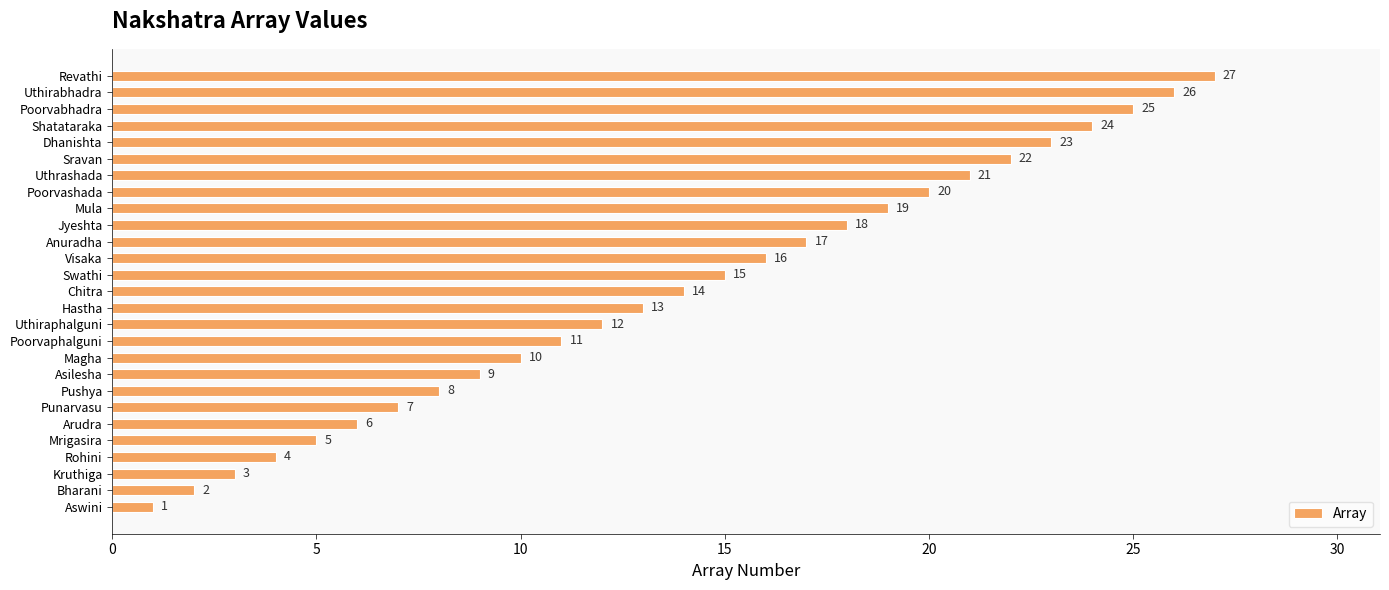

At which label is the value closest to 14?

Chitra